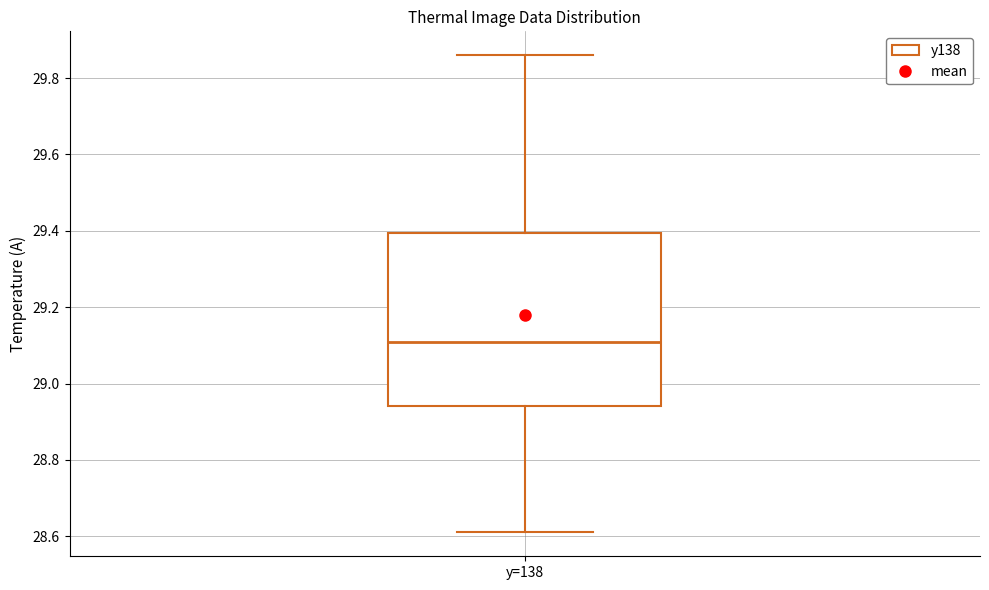

Where does the median line of the box for y=138 sit on the y-axis? The values are not printed on the chart, so give them approximately, as read against the axis.

29.12